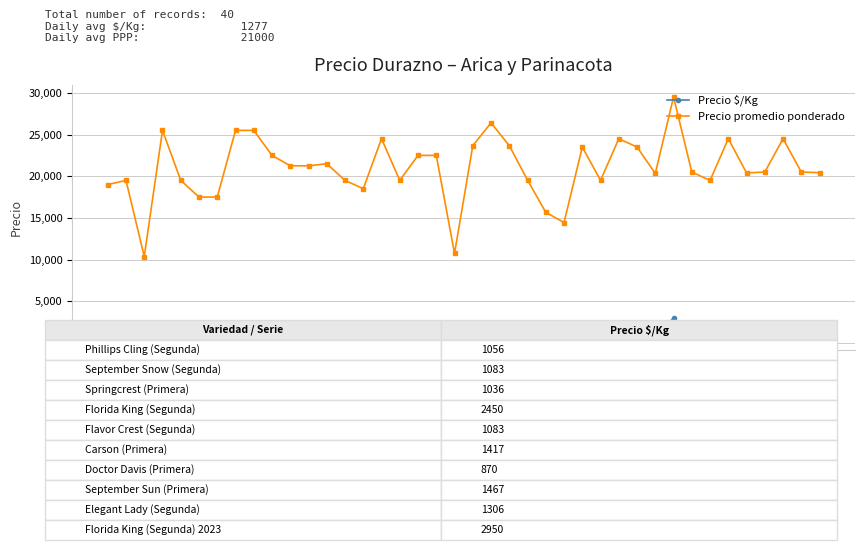

Which series has the widest spread of values?

Precio promedio ponderado